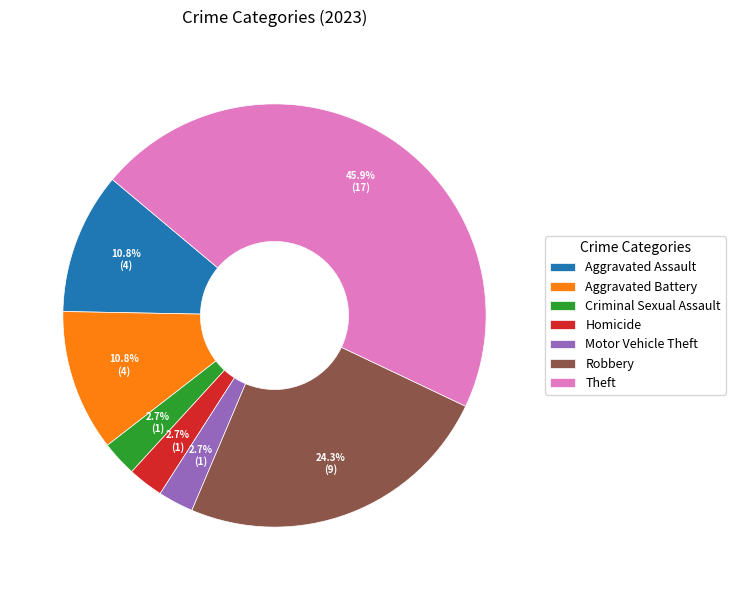

What portion of the pie excludes Robbery?

75.7%